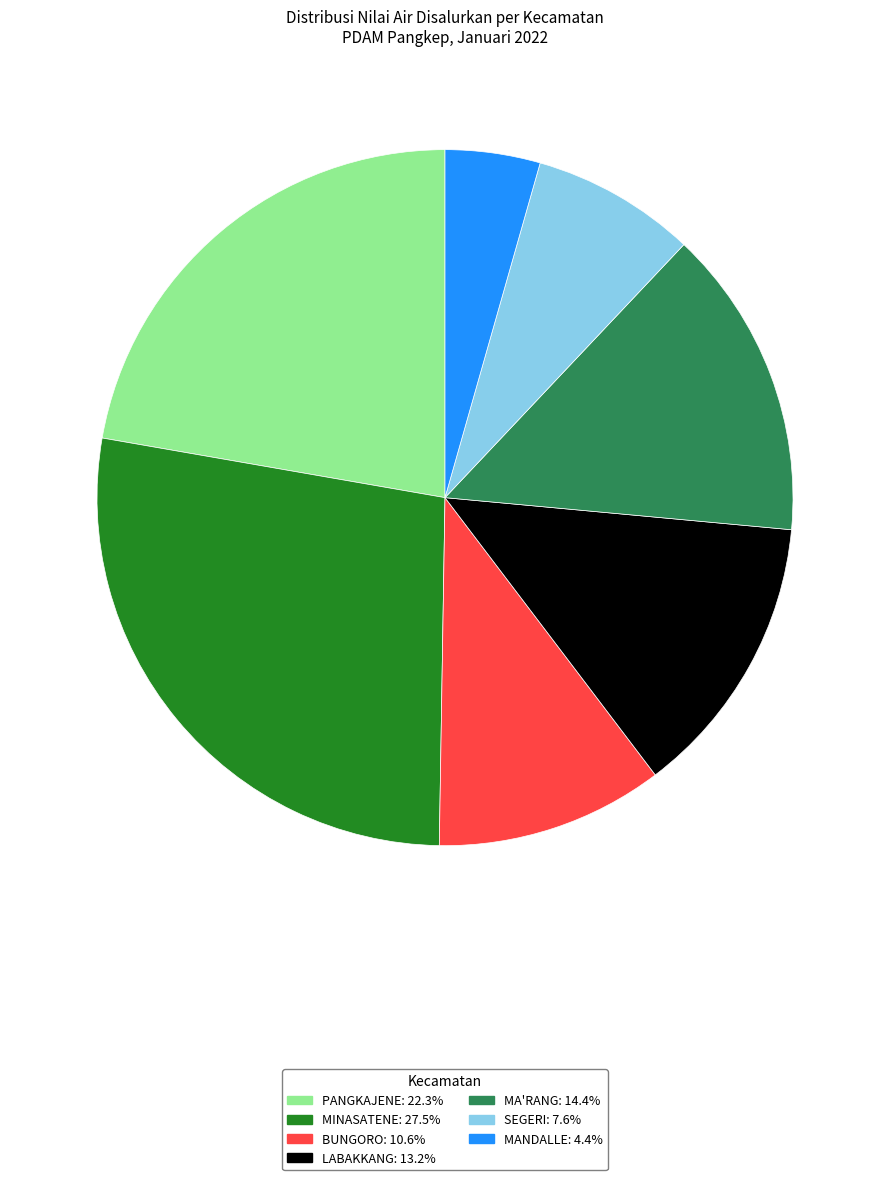

The SEGERI slice represents 21% of the pie. True or false?

False